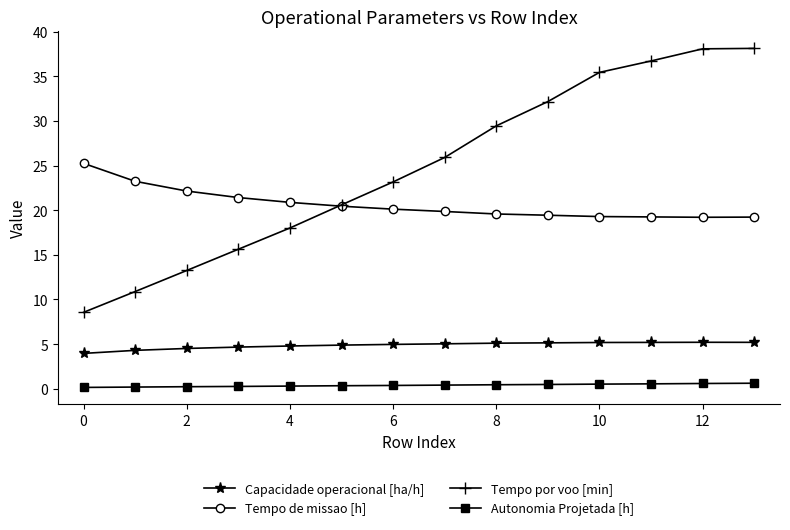

True or false: Tempo por voo [min] and Capacidade operacional [ha/h] cross at least once.

False